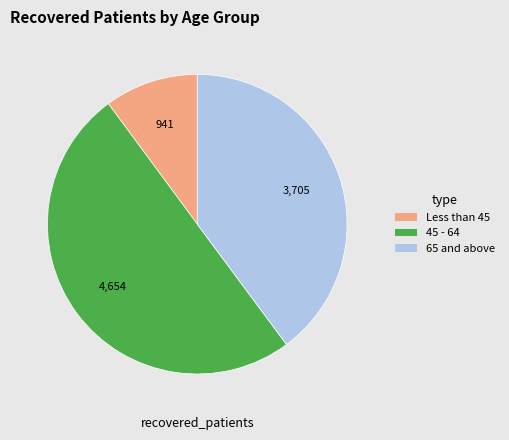

How many segments does this pie chart have?

3